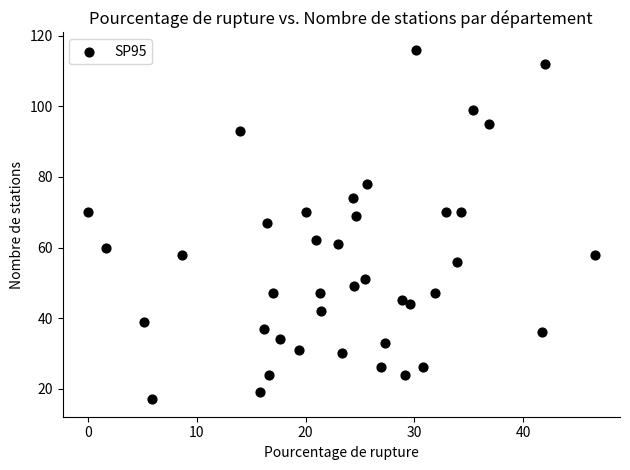

What is the range of Y values (max minus min)?

99